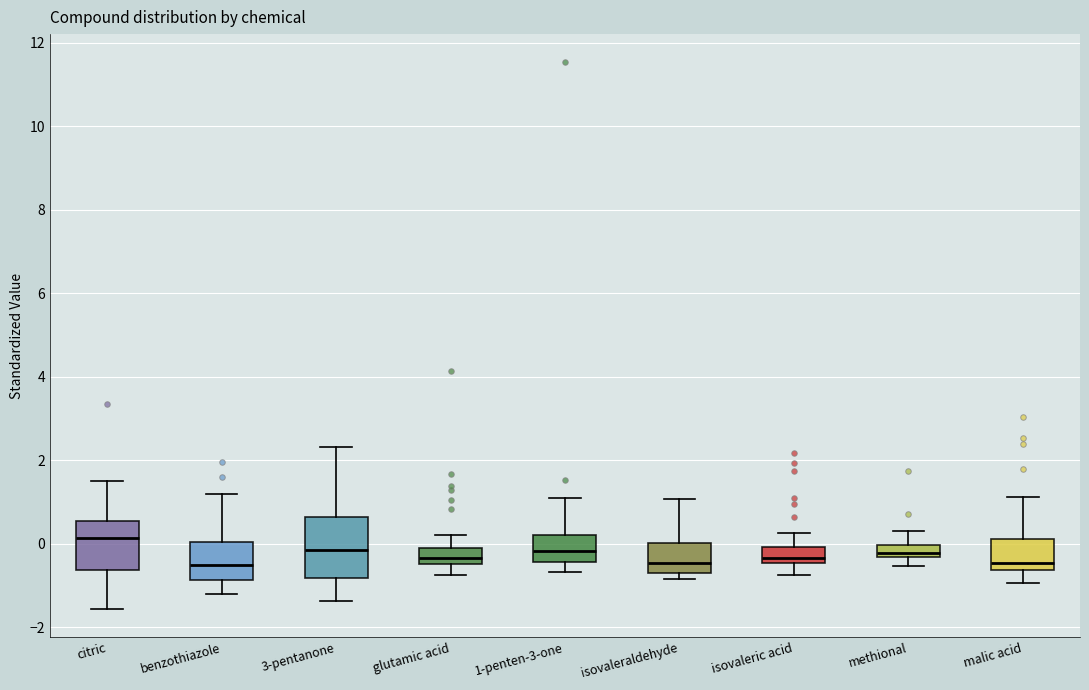

Which box is the tallest, from its lower edge to its upper edge?

3-pentanone